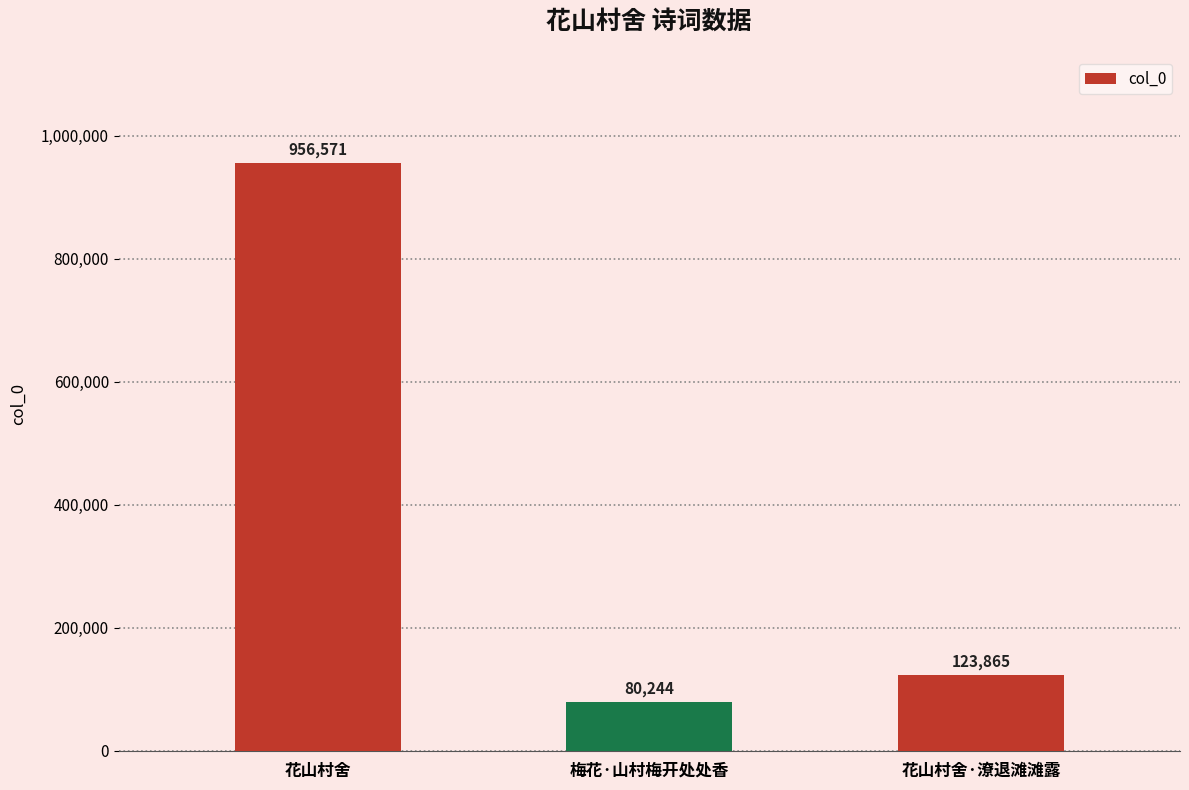

Between 花山村舍·潦退滩滩露 and 花山村舍, which is larger?

花山村舍